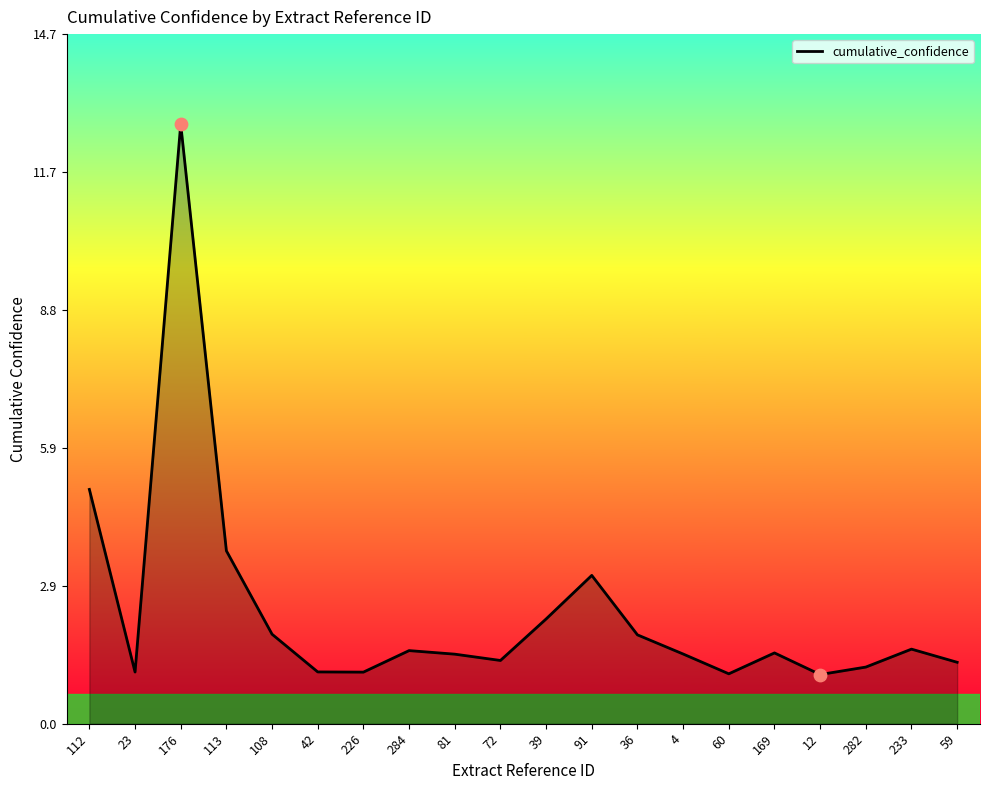

What is the ratio of the value at 59 to the value at 72?

1.0